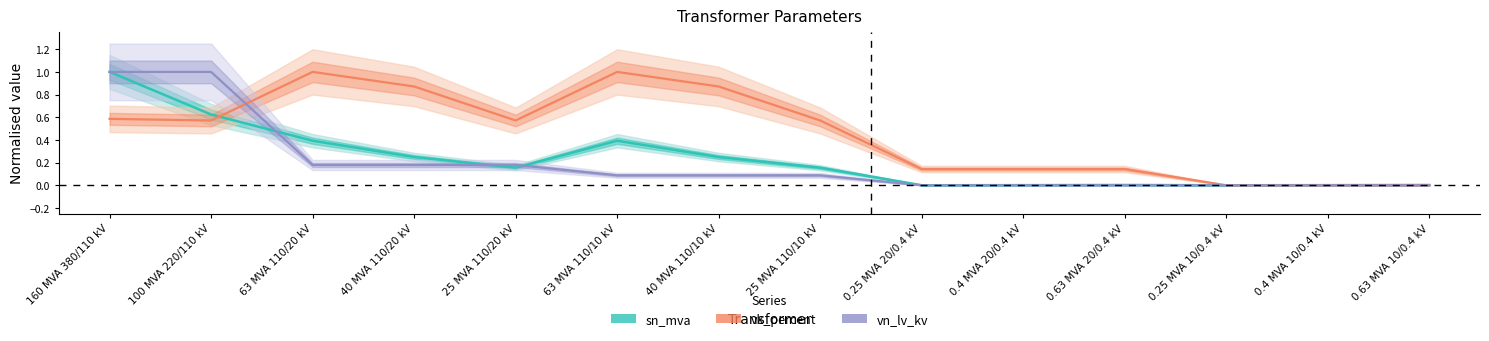

Count the number of data series in this chart.

3